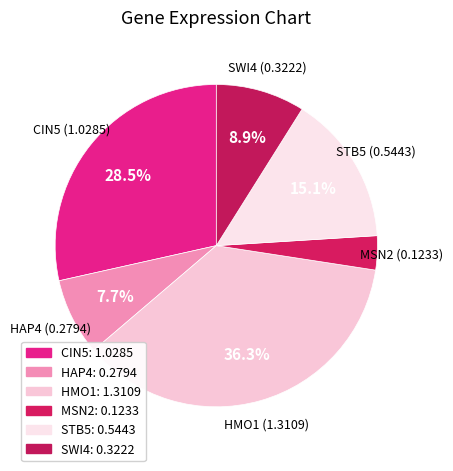

To the nearest percent, what is the difference between the SWI4 and MSN2 slice percentages?

6%